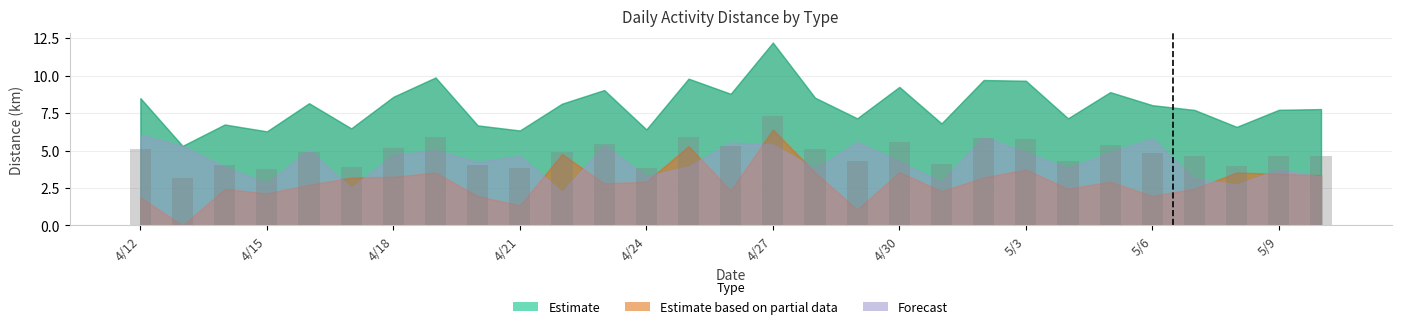

What is the greatest value displayed?

7.3